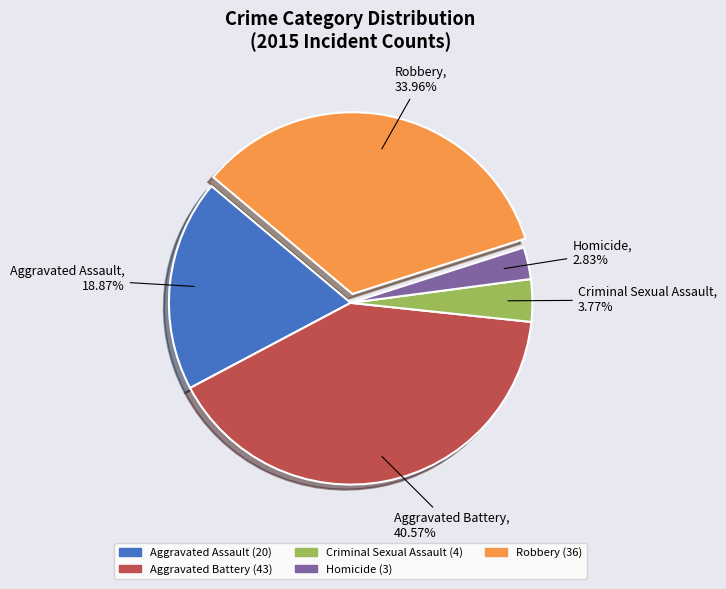

Is the sum of Criminal Sexual Assault and Robbery greater than half?

No